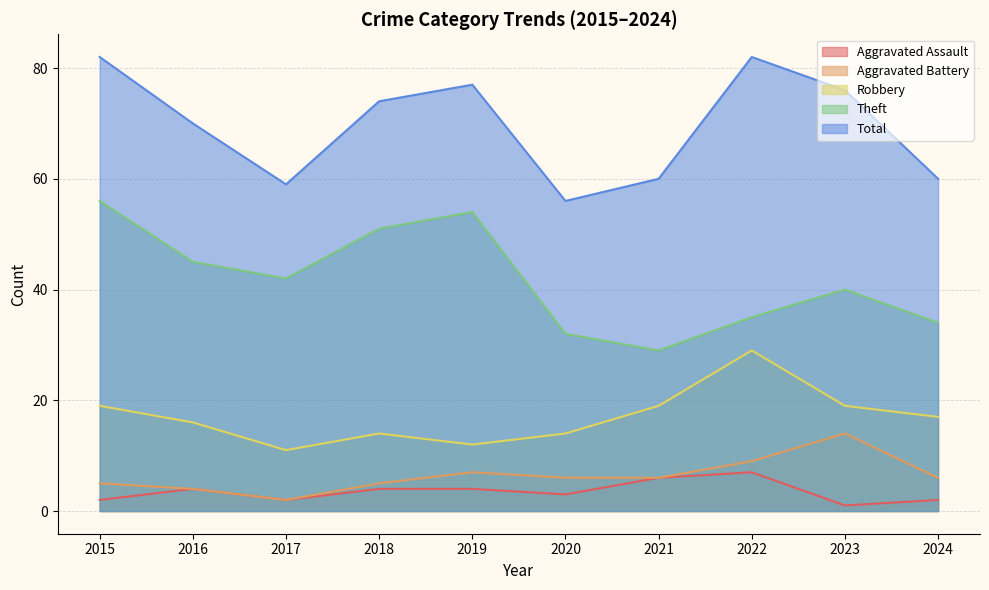

Which series has the largest total across all categories?

Total